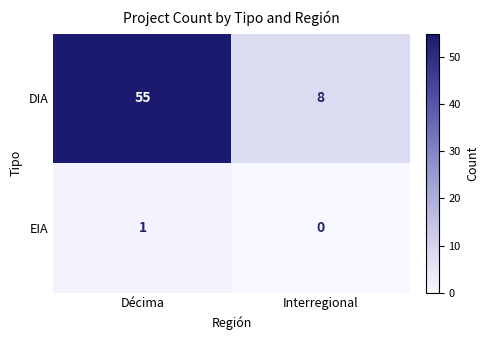

Which series has the largest total across all categories?

DIA